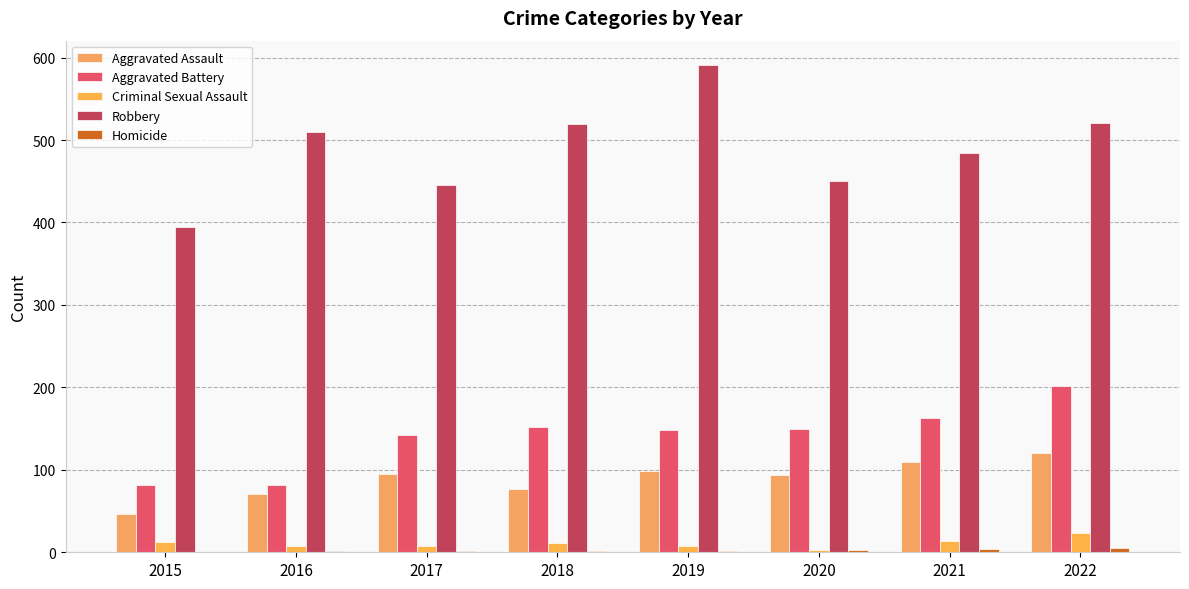

The value of Homicide at 2019 is 3. True or false?

False